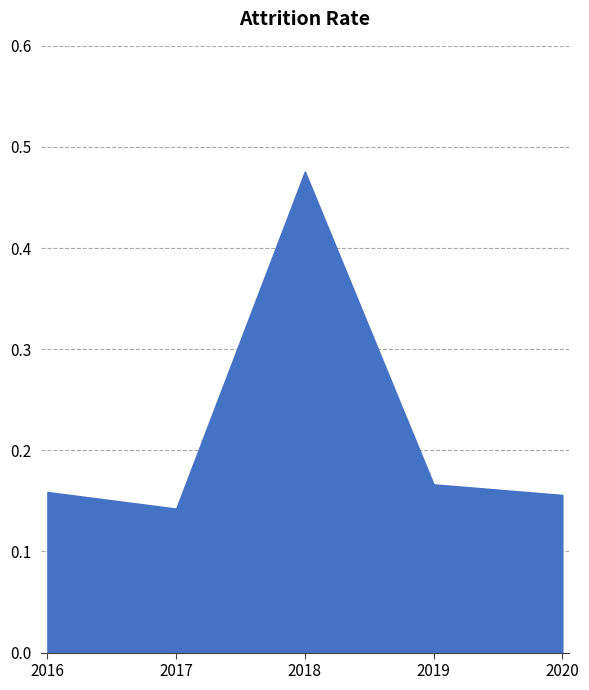

Which category has the lowest value across all series?

2017